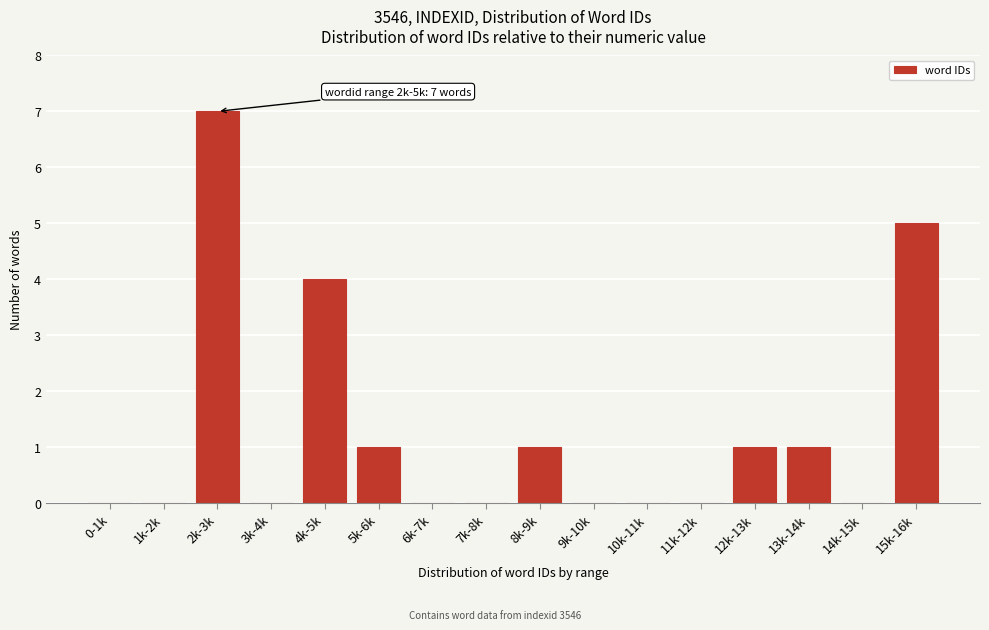

Reading left to right, what are all the values shown in this chart?

0-1k=0	1k-2k=0	2k-3k=7	3k-4k=0	4k-5k=4	5k-6k=1	6k-7k=0	7k-8k=0	8k-9k=1	9k-10k=0	10k-11k=0	11k-12k=0	12k-13k=1	13k-14k=1	14k-15k=0	15k-16k=5